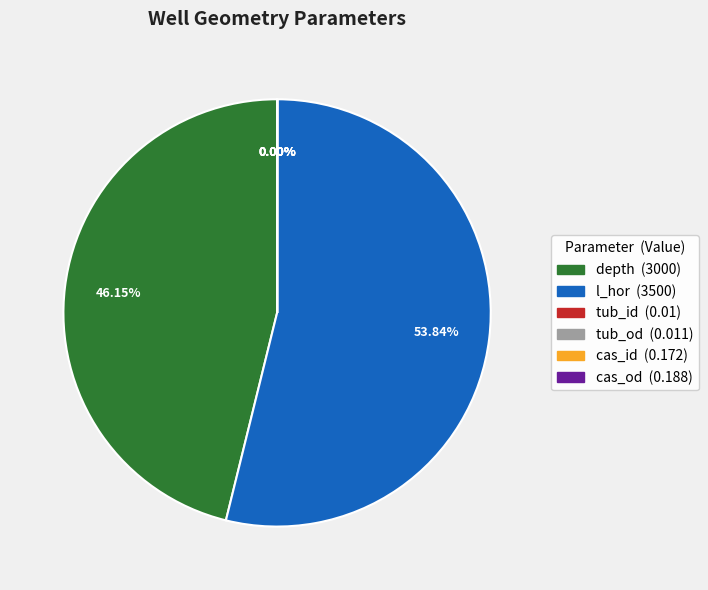

To the nearest percent, what is the average slice percentage?

17%